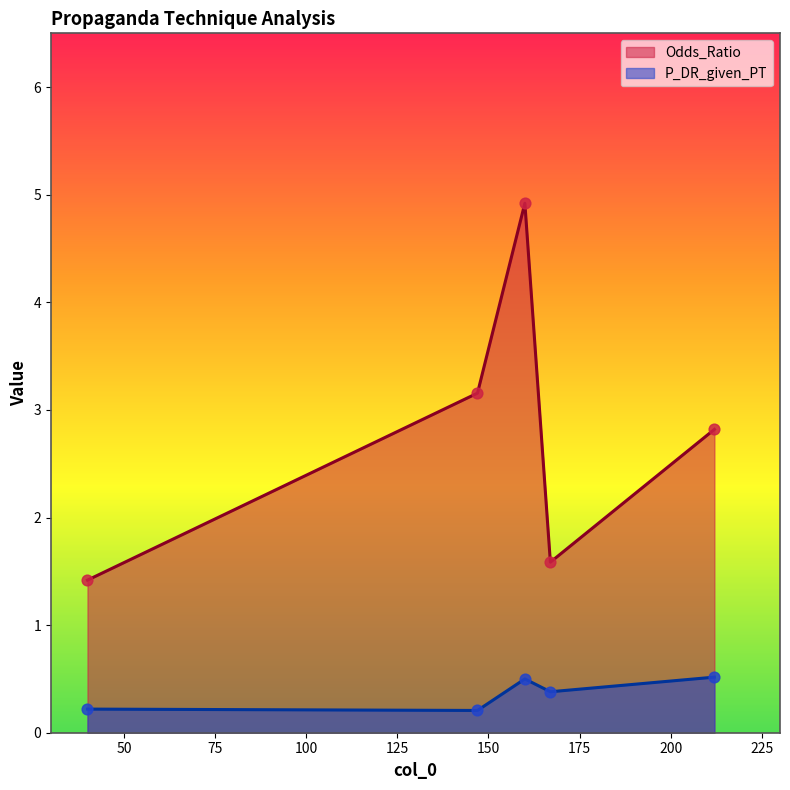

What are all the series names shown in the legend?

Odds_Ratio, P_DR_given_PT